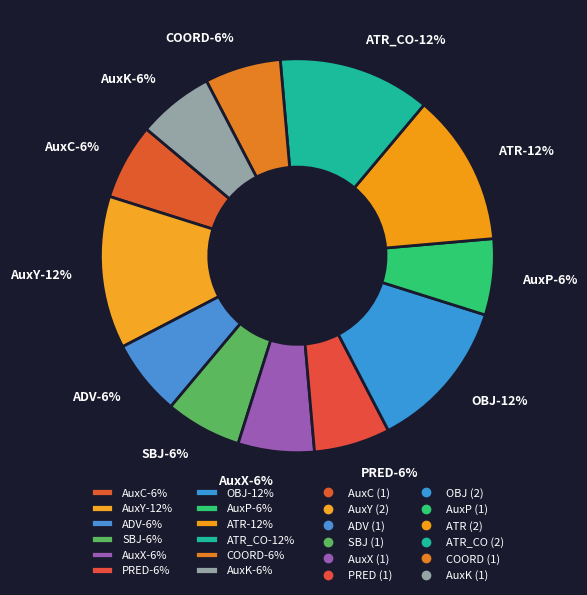

To the nearest percent, what portion does SBJ represent?

6%